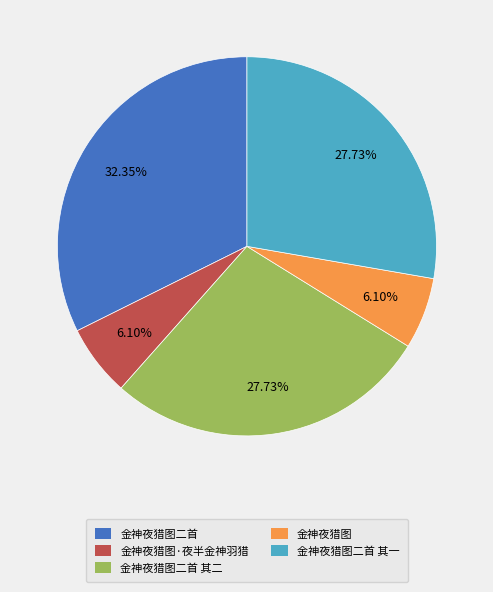

To the nearest percent, what is the average slice percentage?

20%